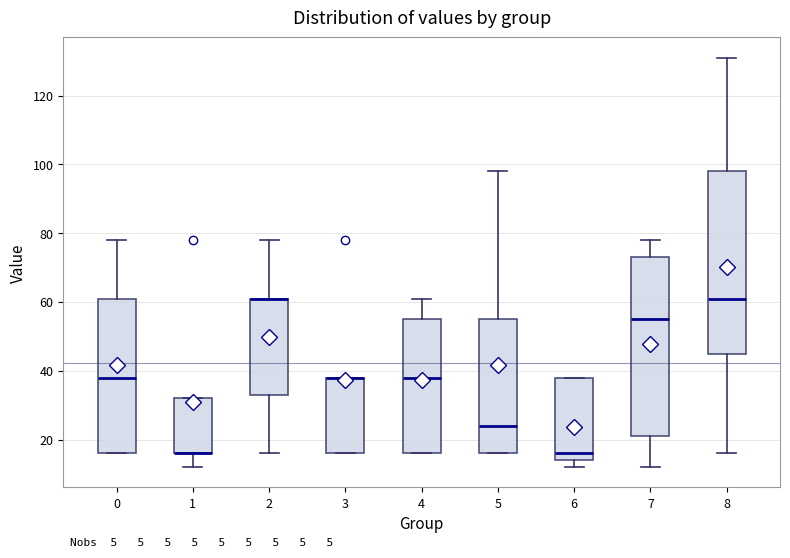

Where is the upper edge of the box at x = 8 on the y-axis? The values are not printed on the chart, so give them approximately, as read against the axis.

98